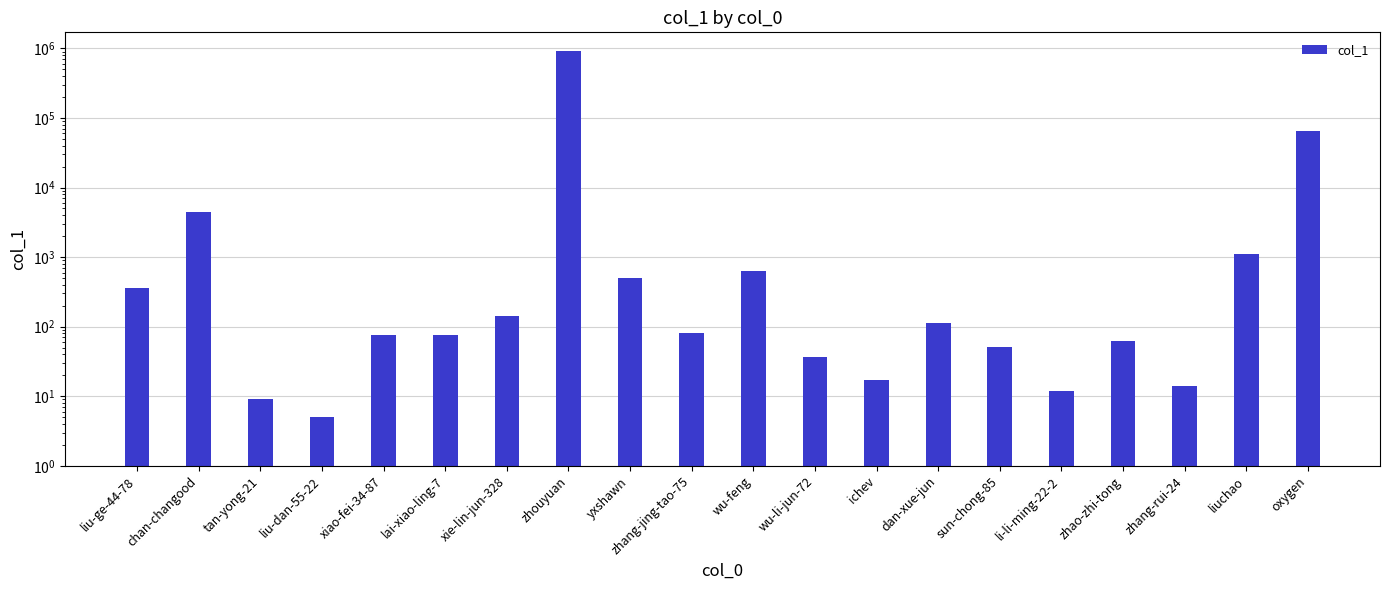

Between zhang-jing-tao-75 and zhang-rui-24, which is larger?

zhang-jing-tao-75